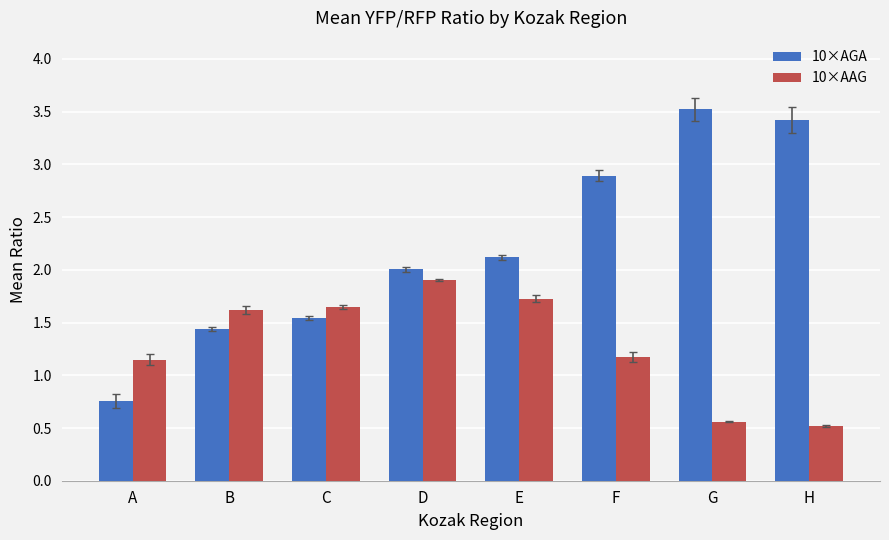

Which series has the largest total across all categories?

10×AGA